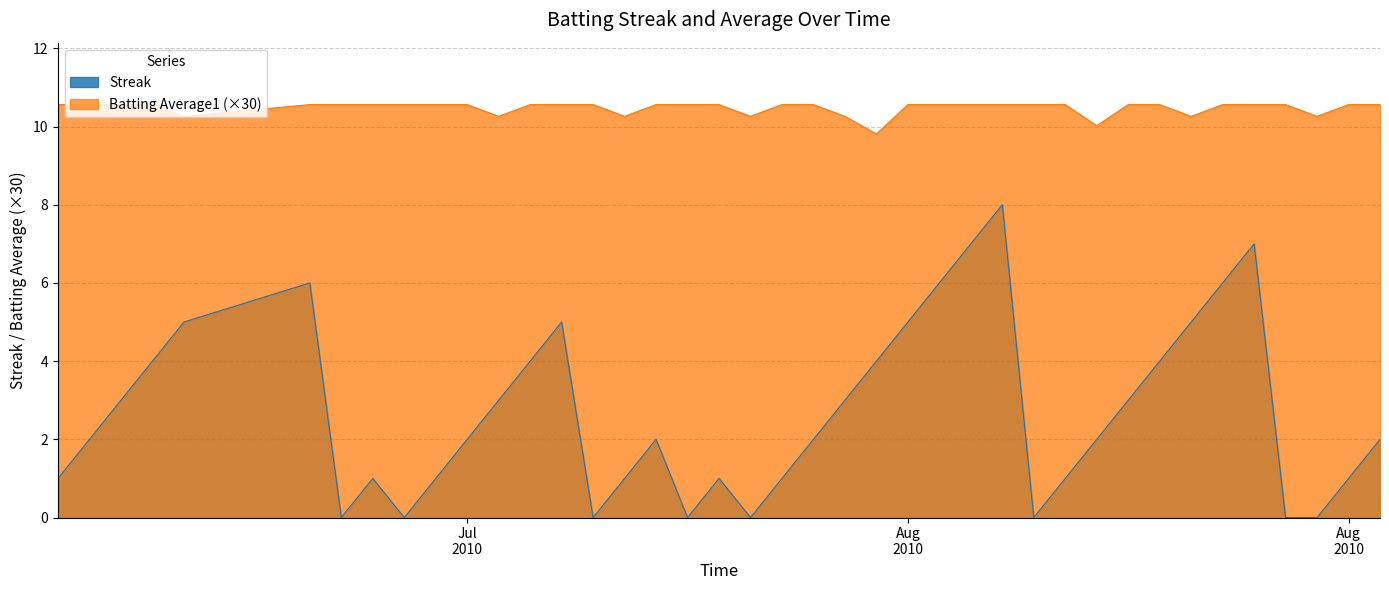

Does the chart display data point markers on the line(s)?

No